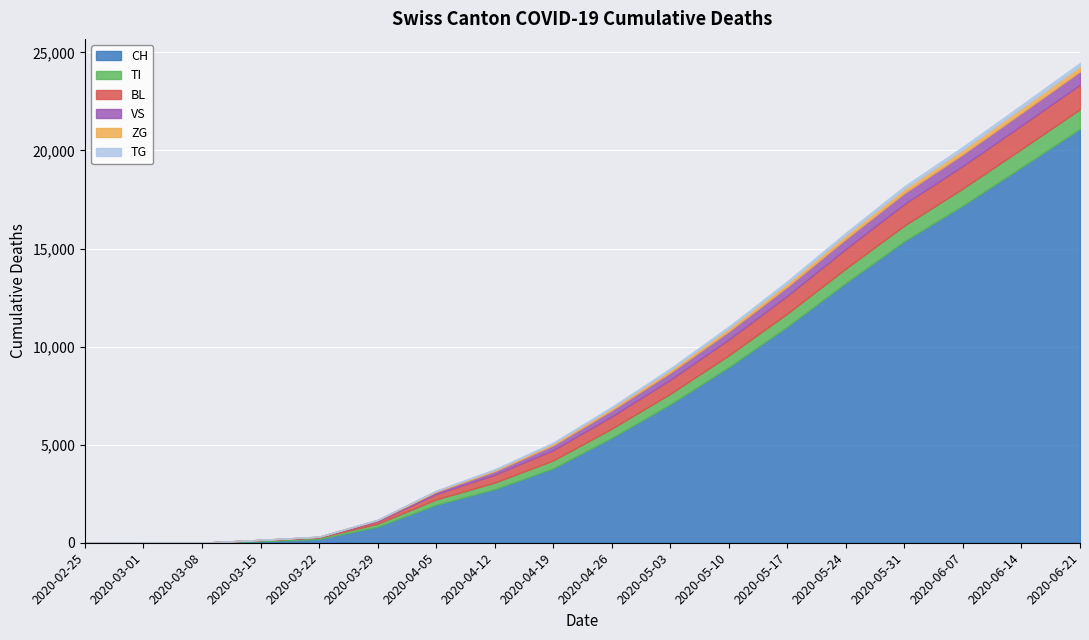

List the series in order of their peak value, lowest first.

TG, ZG, VS, TI, BL, CH